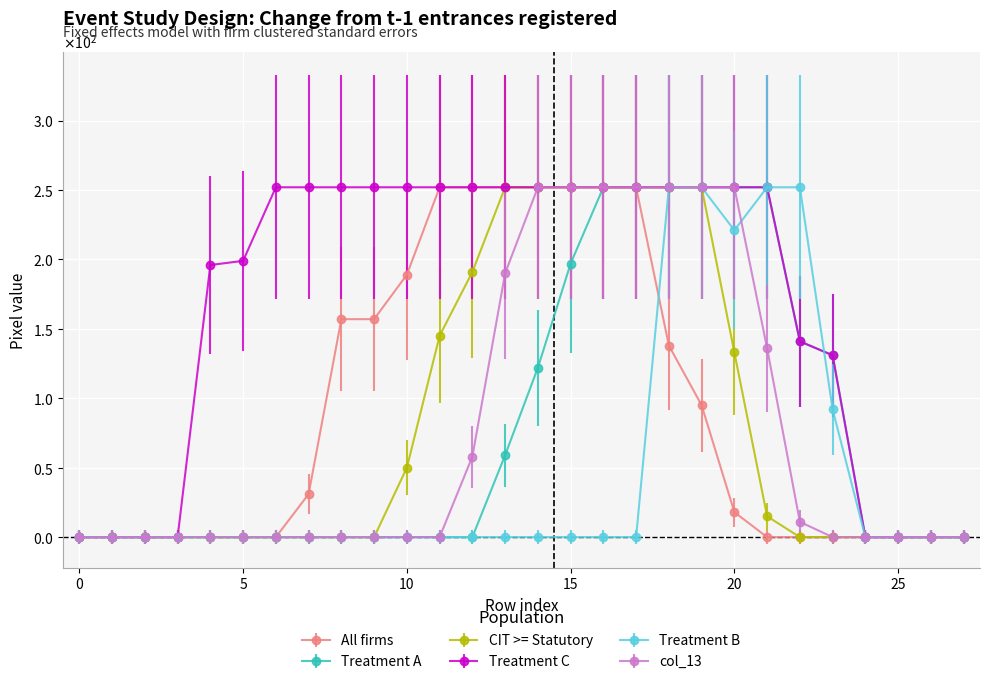

Reading right to left, what are all the values shown in this chart?

col_15: 0	0	0	0	0	0	0	18	95	138	252	252	252	252	252	252	252	189	157	157	31	0	0	0	0	0	0	0
col_12: 0	0	0	0	131	141	252	252	252	252	252	252	197	122	59	0	0	0	0	0	0	0	0	0	0	0	0	0
col_14: 0	0	0	0	0	0	15	133	252	252	252	252	252	252	252	191	145	50	0	0	0	0	0	0	0	0	0	0
col_18: 0	0	0	0	131	141	252	252	252	252	252	252	252	252	252	252	252	252	252	252	252	252	199	196	0	0	0	0
col_9: 0	0	0	0	92	252	252	221	252	252	0	0	0	0	0	0	0	0	0	0	0	0	0	0	0	0	0	0
col_13: 0	0	0	0	0	11	136	252	252	252	252	252	252	252	190	58	0	0	0	0	0	0	0	0	0	0	0	0